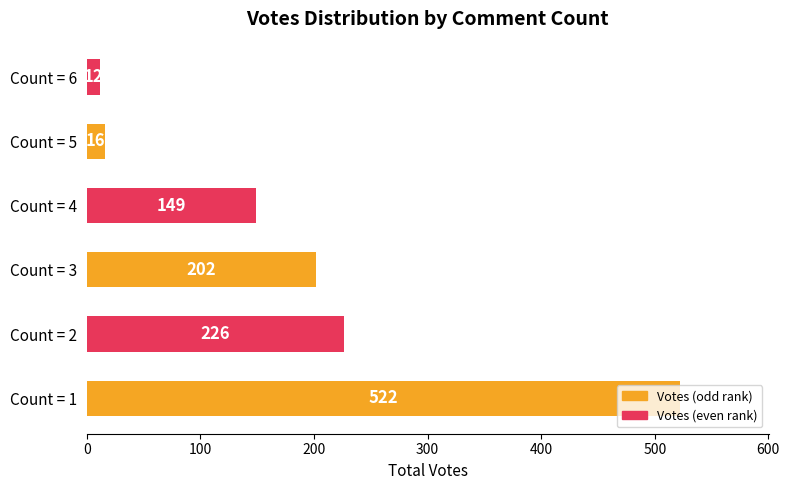

What is the smallest value displayed?

12